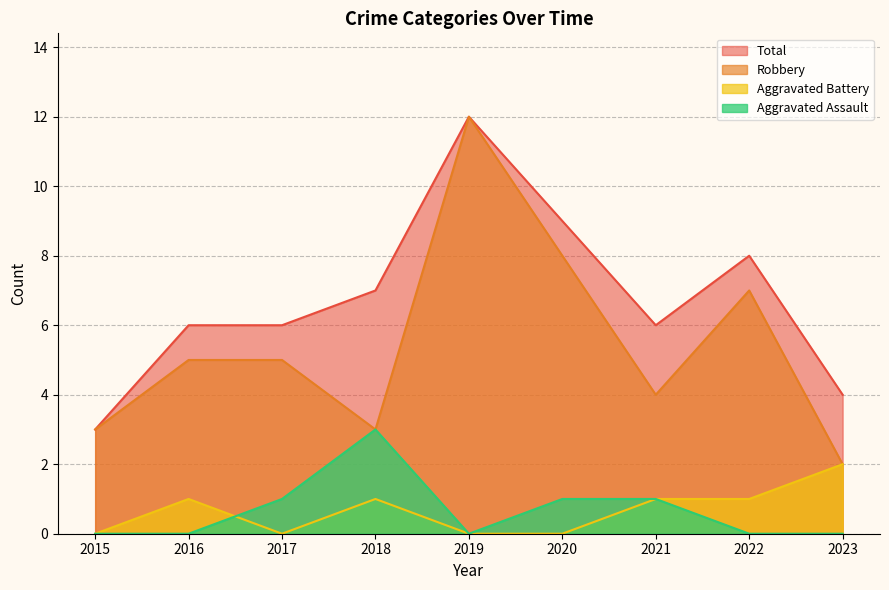

Between 2019 and 2022, which series saw the biggest shift?

Robbery